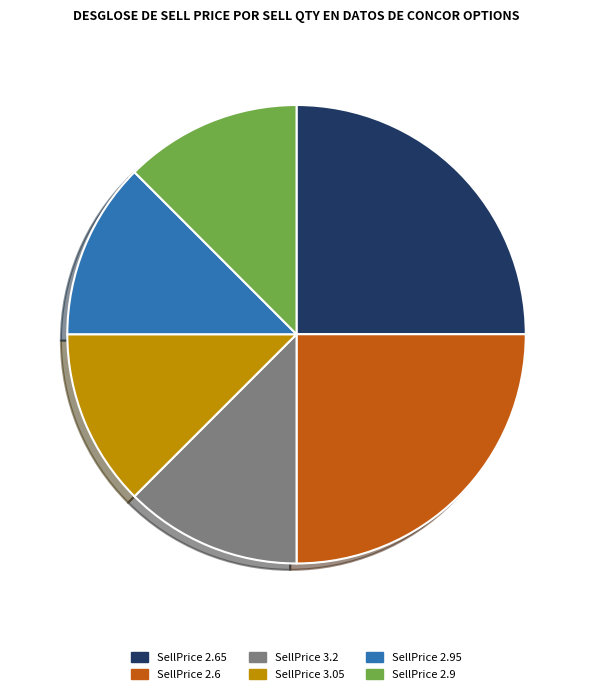

What is the ratio of the value at SellPrice 3.2 to the value at SellPrice 3.05?

1.0